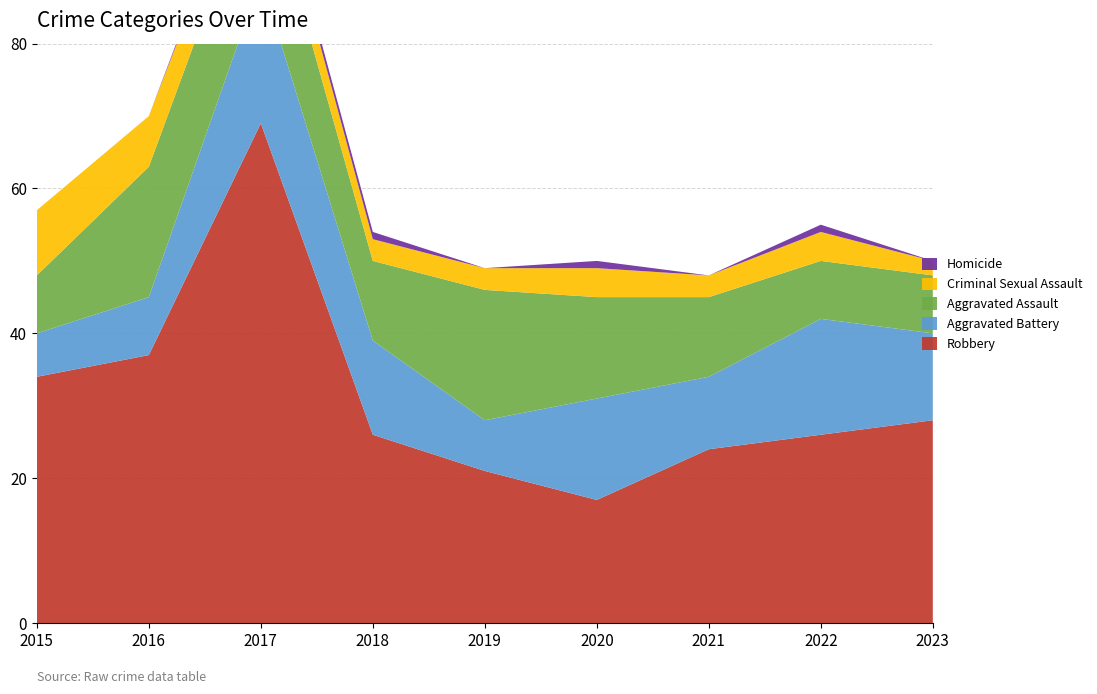

Reading left to right, transcribe all the data shown in this chart.

Robbery: 34	37	69	26	21	17	24	26	28
Aggravated Battery: 6	8	20	13	7	14	10	16	12
Aggravated Assault: 8	18	16	11	18	14	11	8	8
Criminal Sexual Assault: 9	7	5	3	3	4	3	4	2
Homicide: 0	0	1	1	0	1	0	1	0